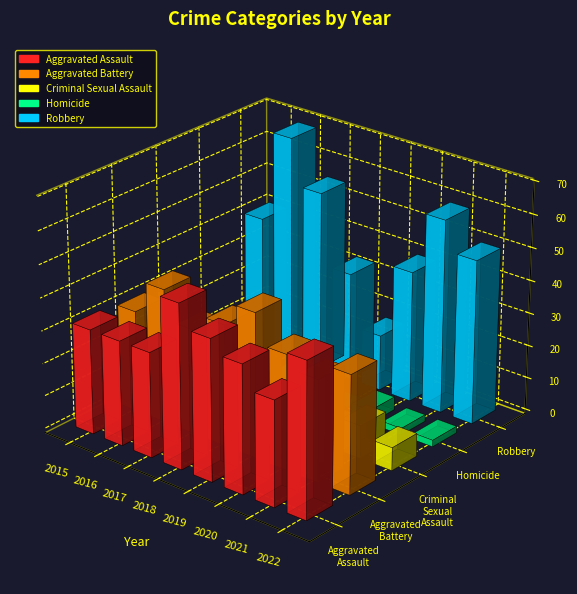

True or false: Criminal Sexual Assault has a value of 9 at 2015.

True